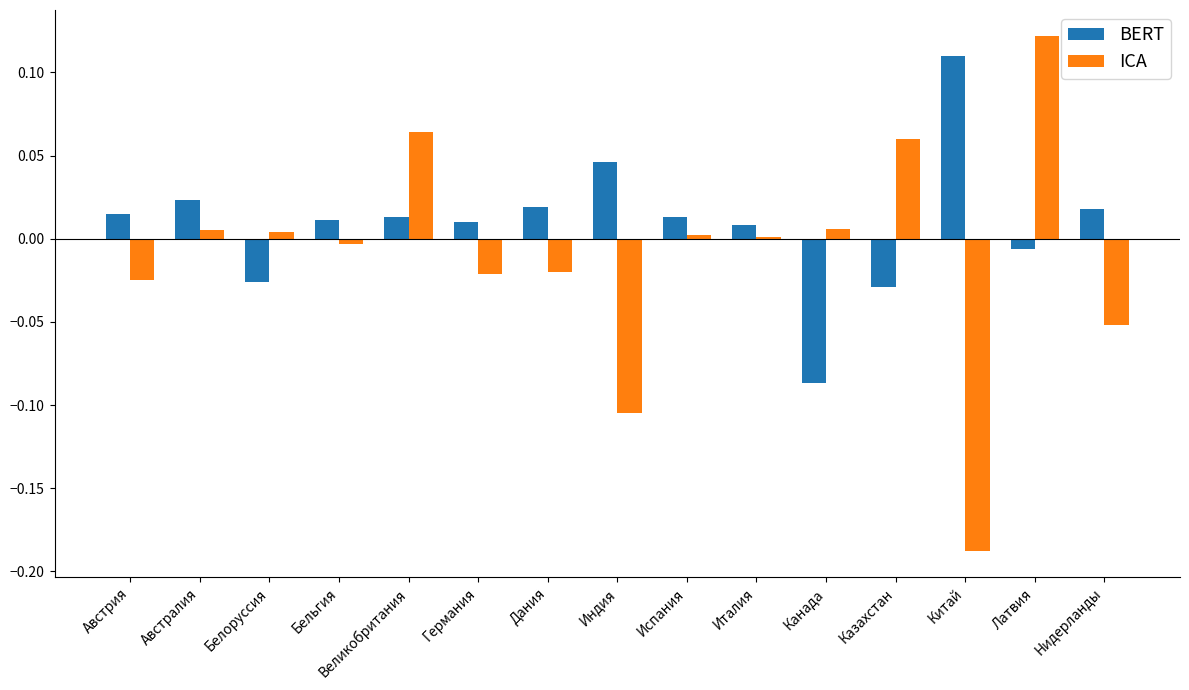

At which category does the chart reach its peak across all series?

Латвия